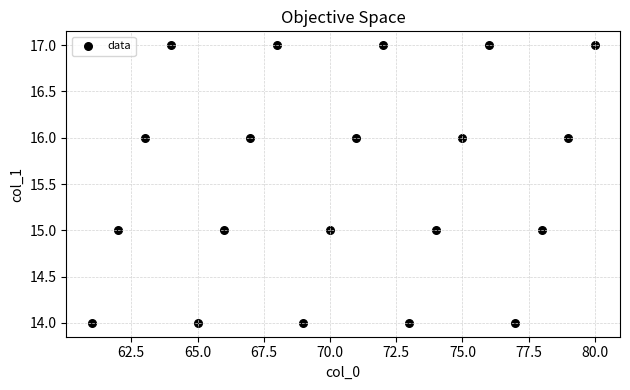

List the coordinates of all points as (X, Y) pairs, reading left to right.

(61, 14)  (62, 15)  (63, 16)  (64, 17)  (65, 14)  (66, 15)  (67, 16)  (68, 17)  (69, 14)  (70, 15)  (71, 16)  (72, 17)  (73, 14)  (74, 15)  (75, 16)  (76, 17)  (77, 14)  (78, 15)  (79, 16)  (80, 17)